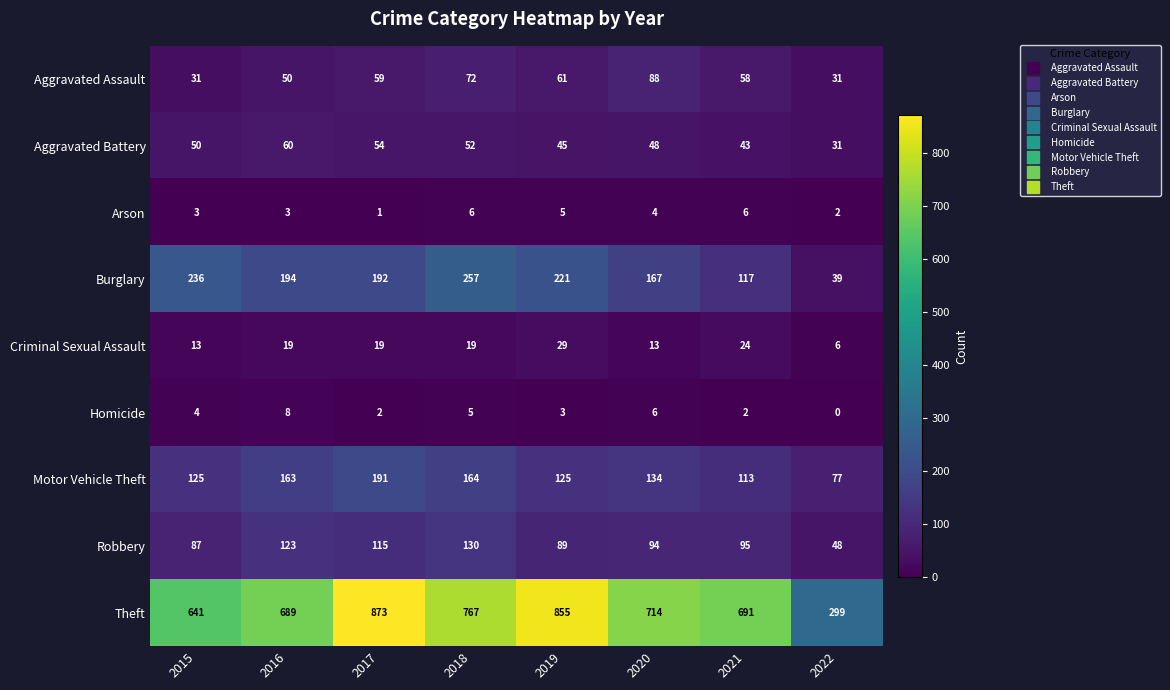

The Theft series shows 299 at 2022. True or false?

True